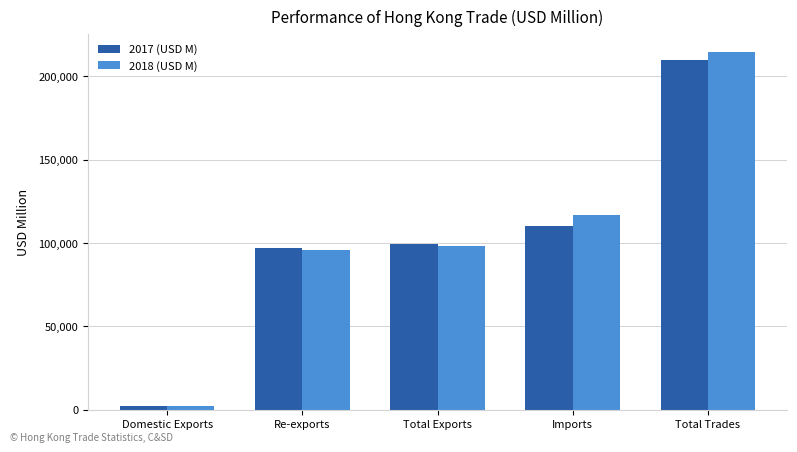

What is the difference between the 2017 (USD M) values at Imports and Total Exports?

11220.2